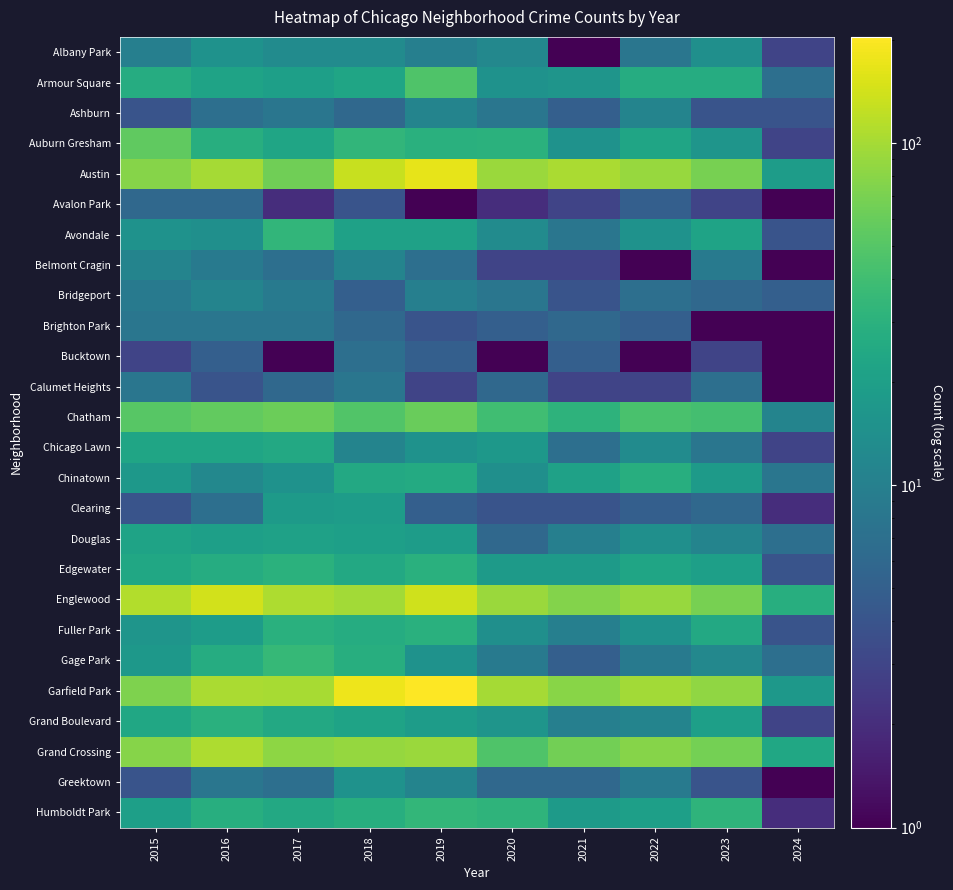

What is the total value across all series at 2024?

171